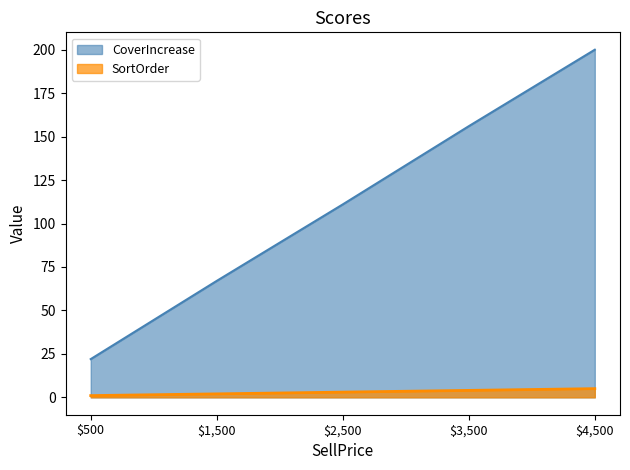

Rank the series by their maximum value, from lowest to highest.

SortOrder, CoverIncrease